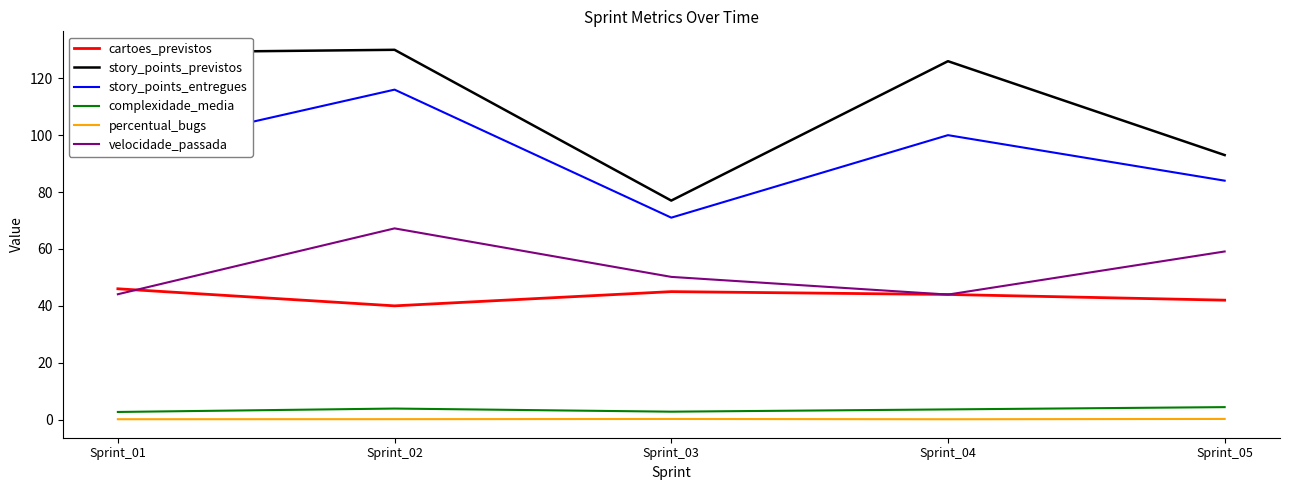

How many series are shown in this chart?

6